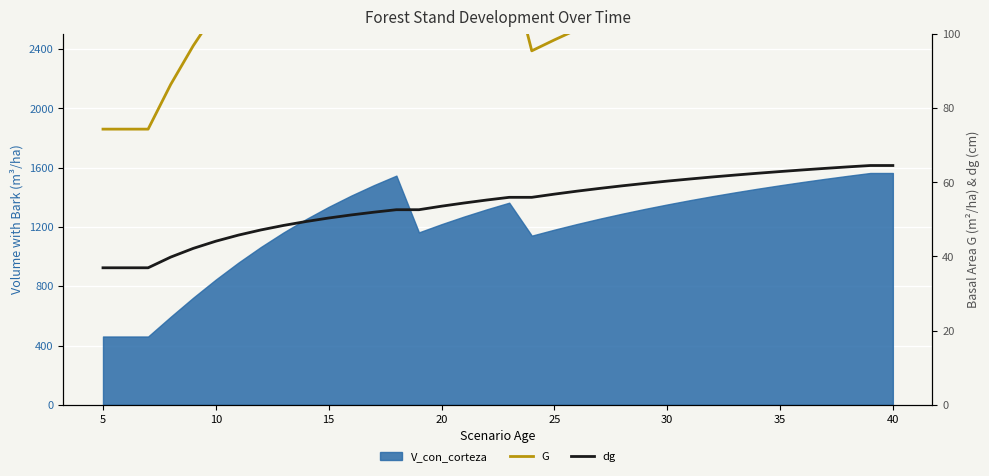

Which category has the lowest value in the dg series?

5